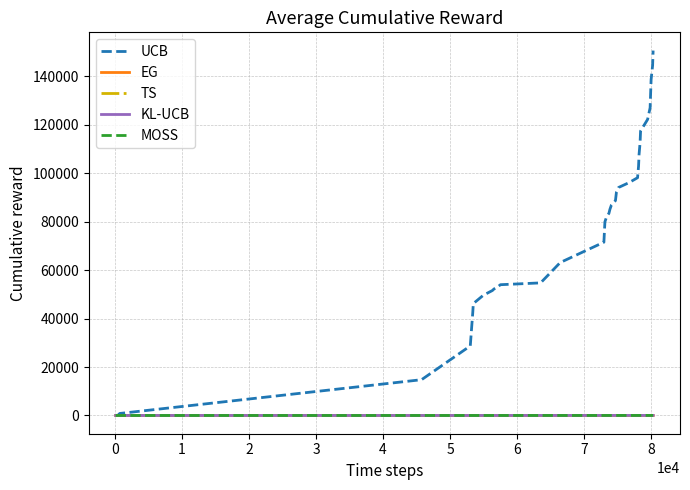

True or false: TS and EG cross at least once.

False